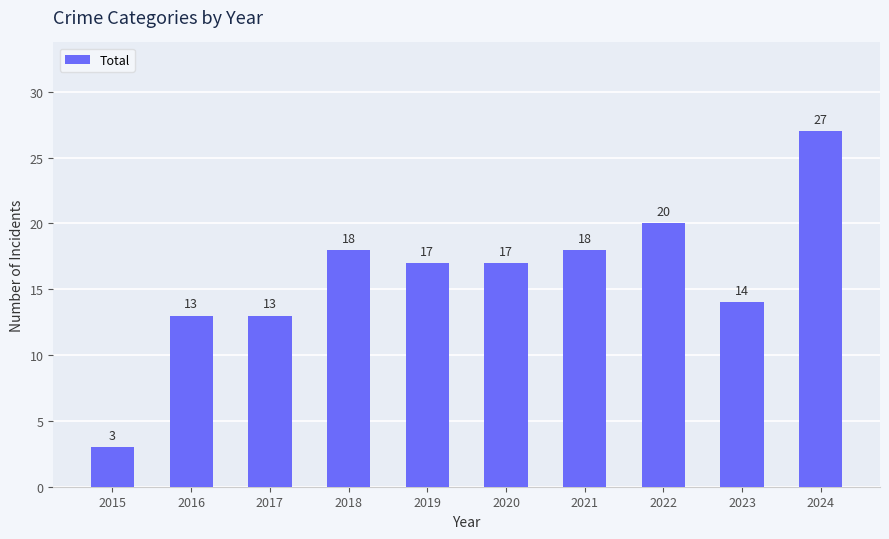

Approximately how many times larger is the value at 2019 compared to 2015?

5.7